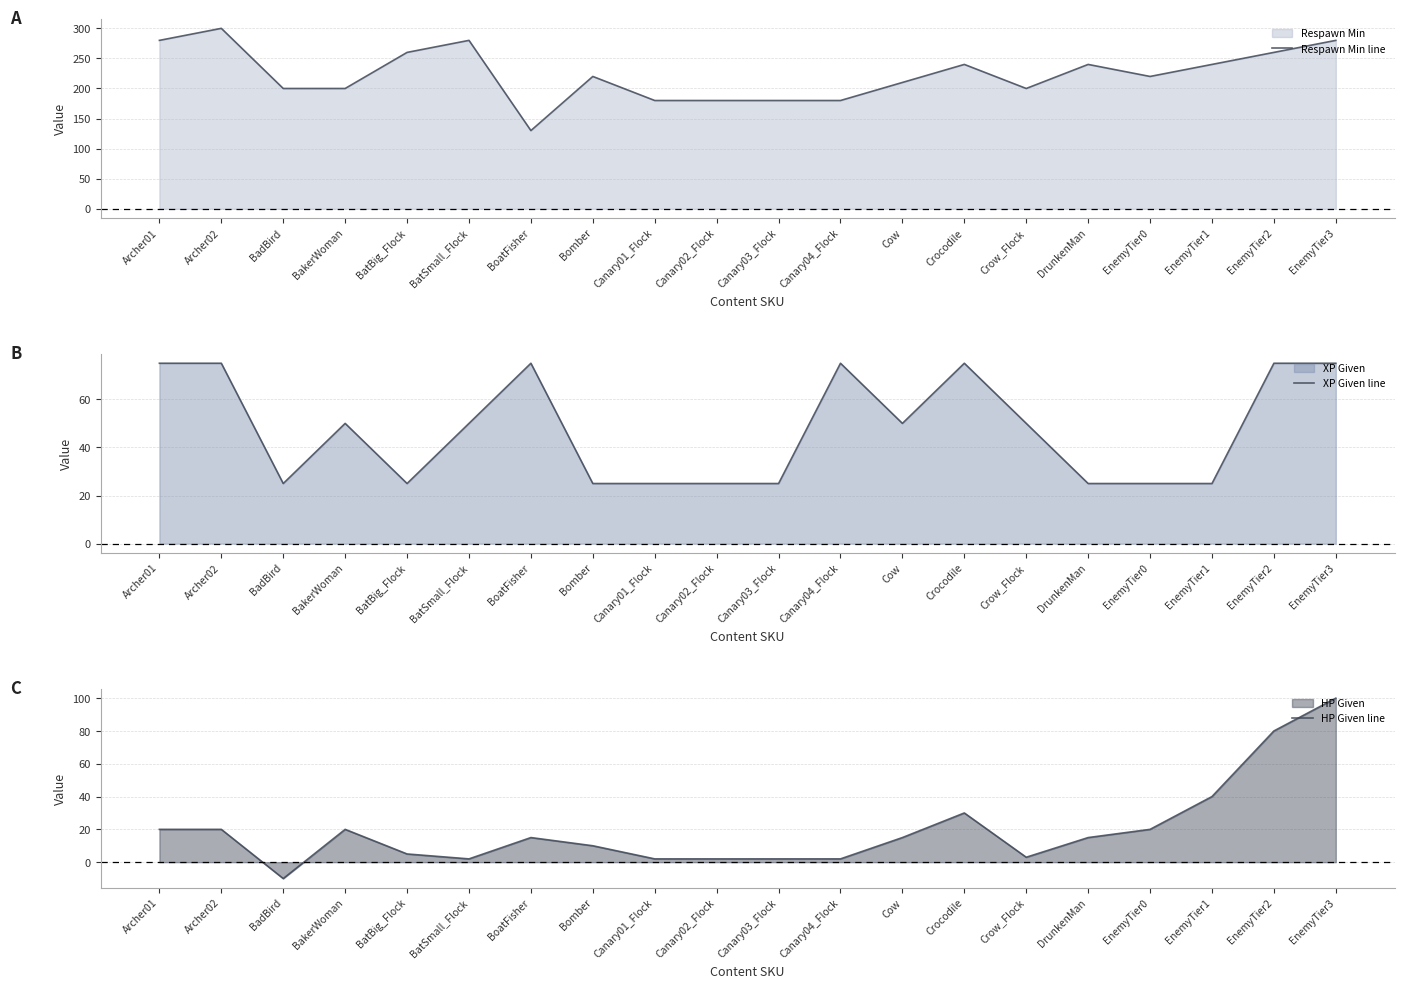

Which category has the lowest value in the XP Given line series?

BadBird